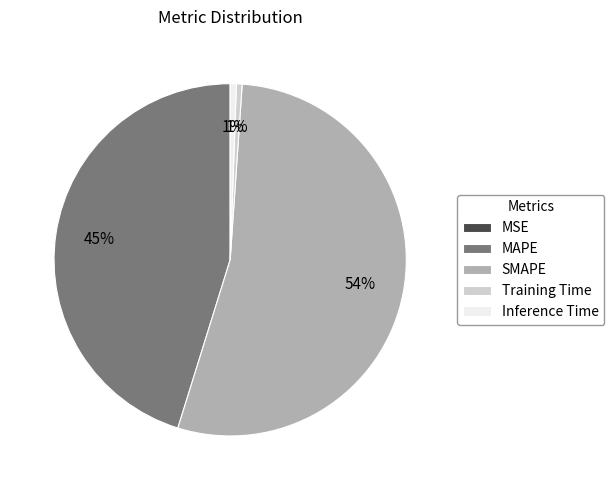

Does any single category account for the majority?

Yes